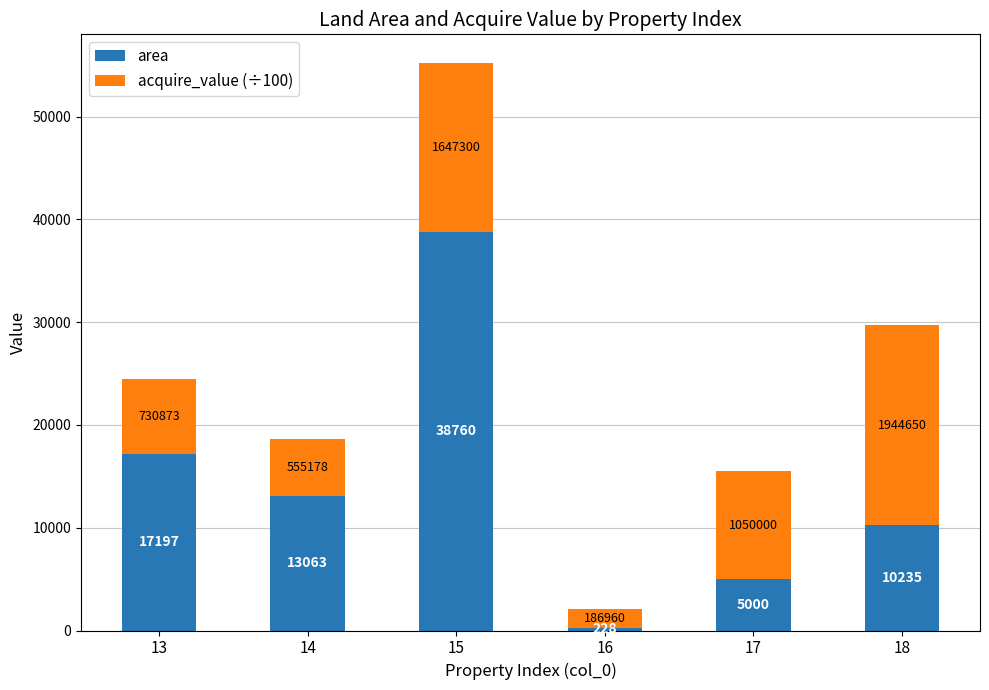

Reading left to right, what are the values for area?

13=17197.0	14=13063.0	15=38760.0	16=228.0	17=5000.0	18=10235.0